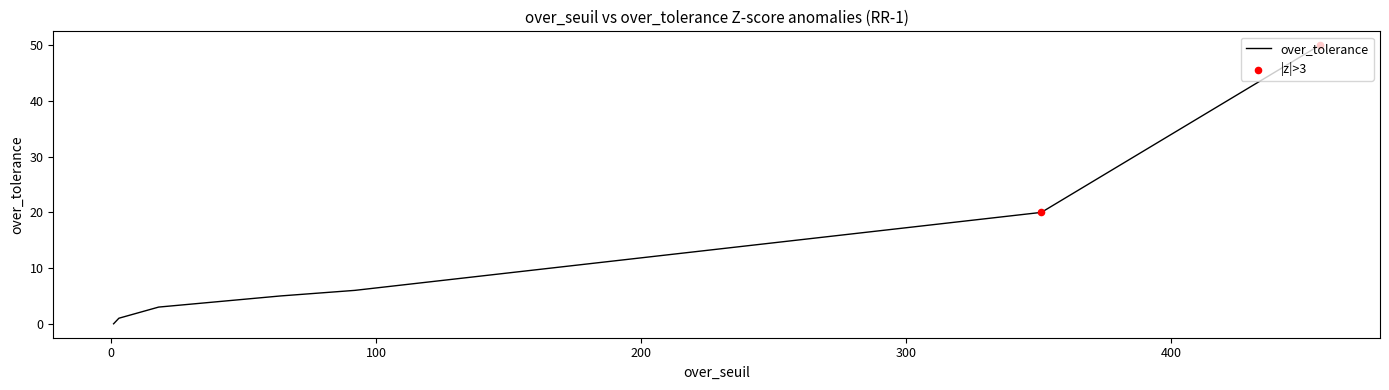

What is the change in value from 18 to 1?

-3